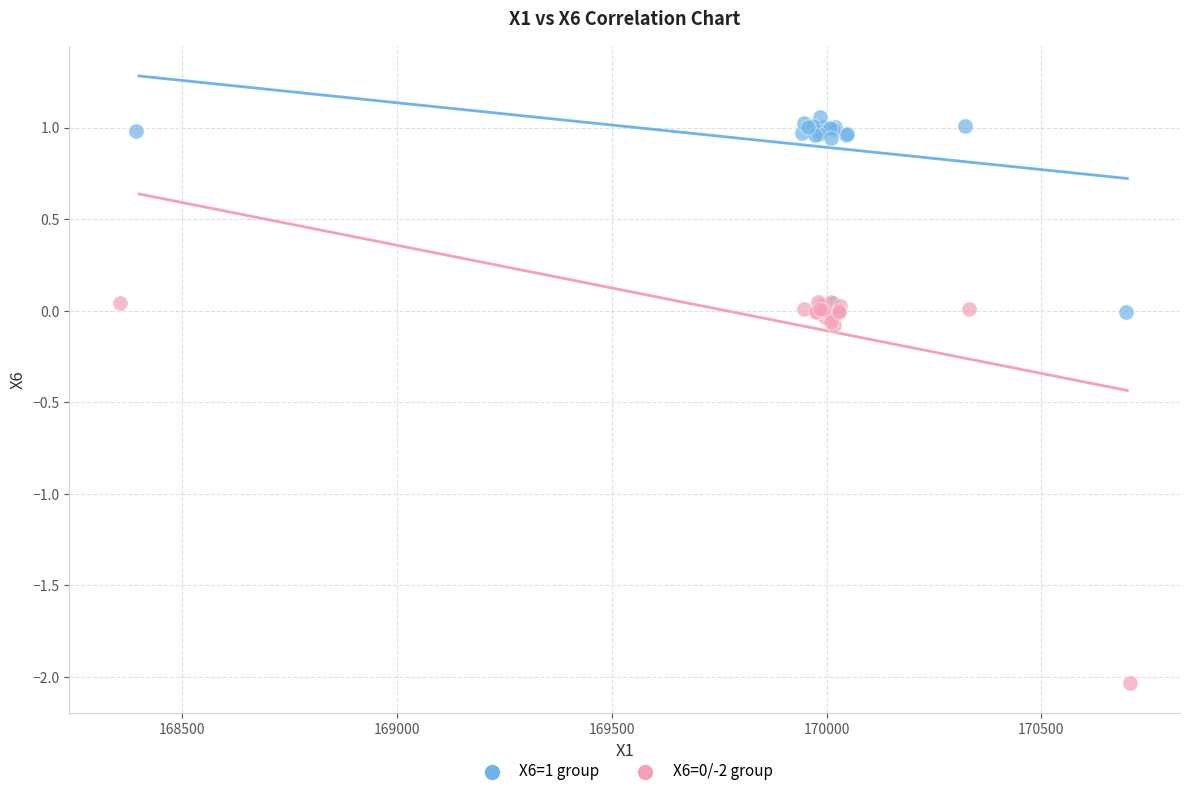

Which series contains the highest Y value?

X6=1 group